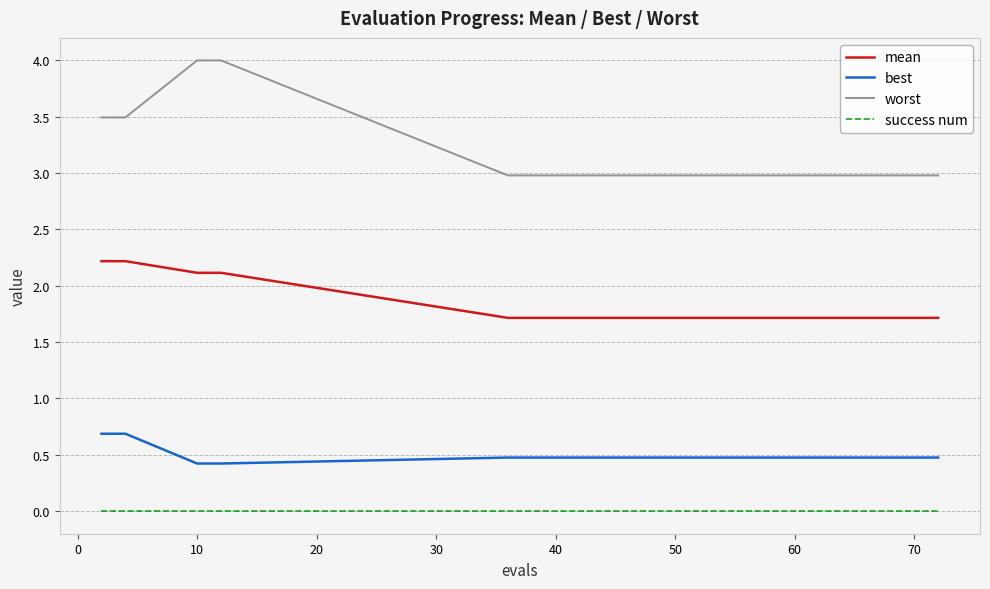

Which series has the widest spread of values?

worst